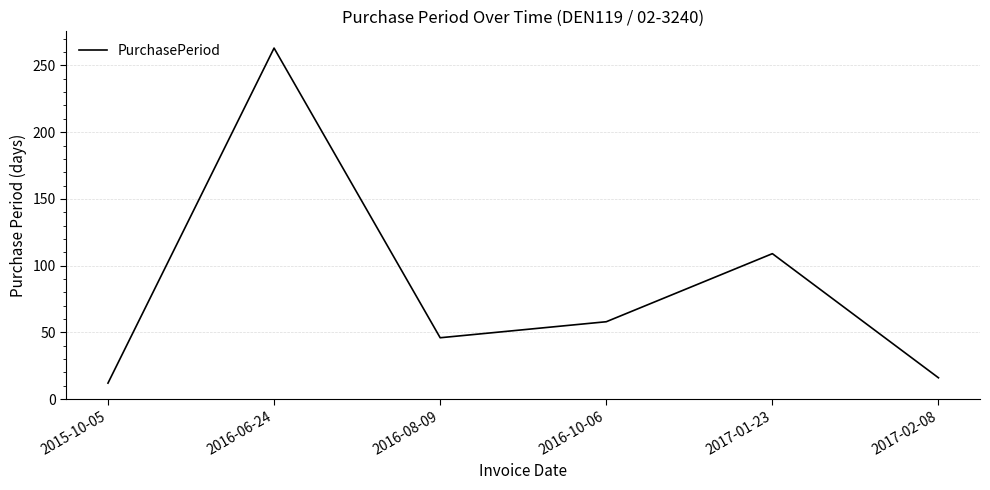

What is the greatest value displayed?

263